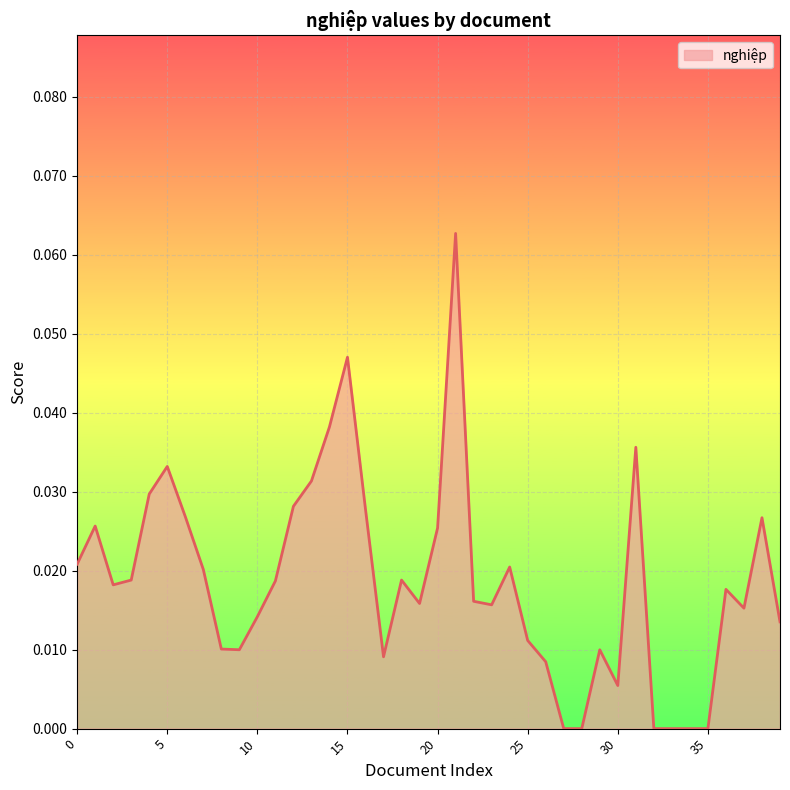

Where is the data nearest to the value 0?

27